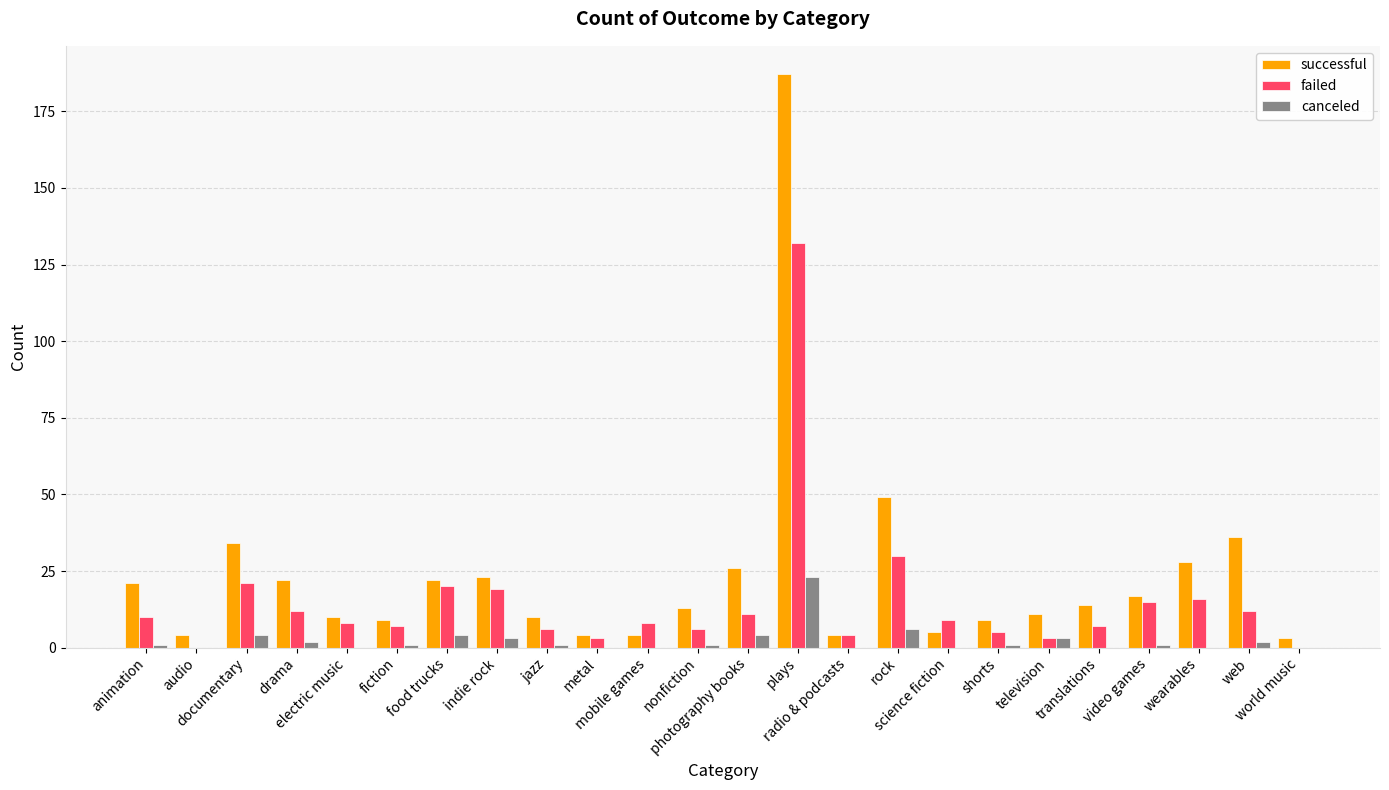

Are the bars grouped side by side (vs. stacked)?

Yes